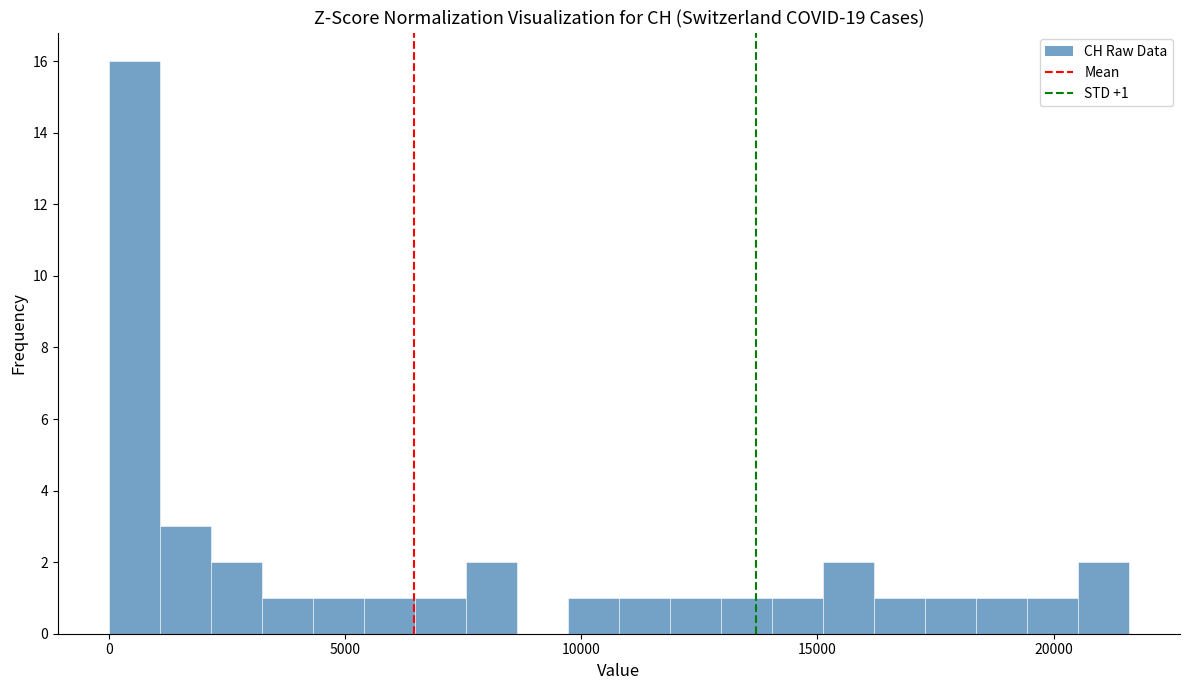

Read against the x-axis, roughly where is the centre of the tallest bar?

500